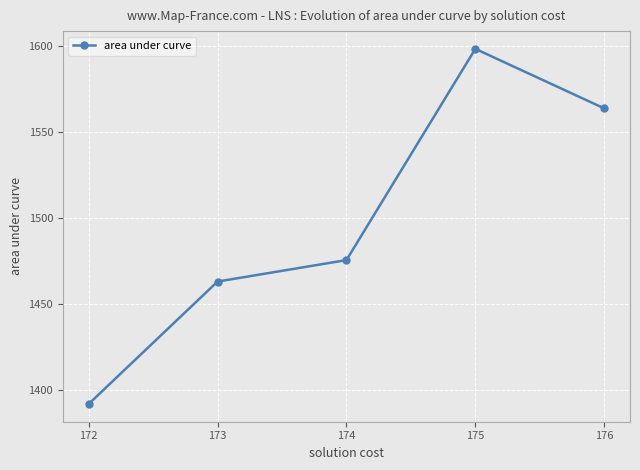

How many points are higher than both their immediate neighbors (excluding endpoints)?

1